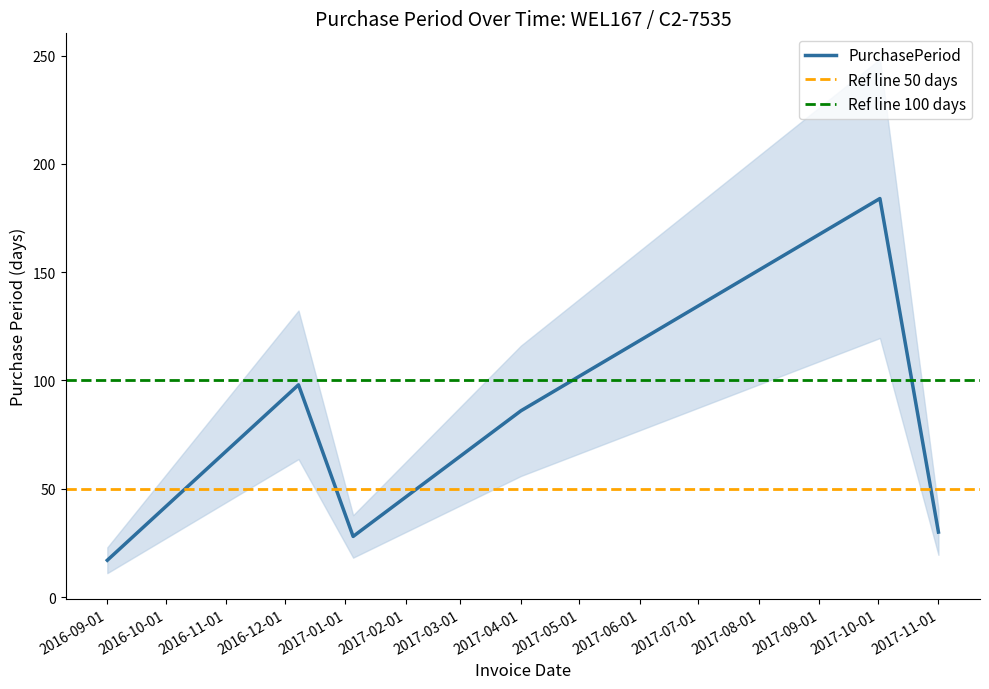

What is the difference between the values at 2017-04-01 and 2016-09-01?

69